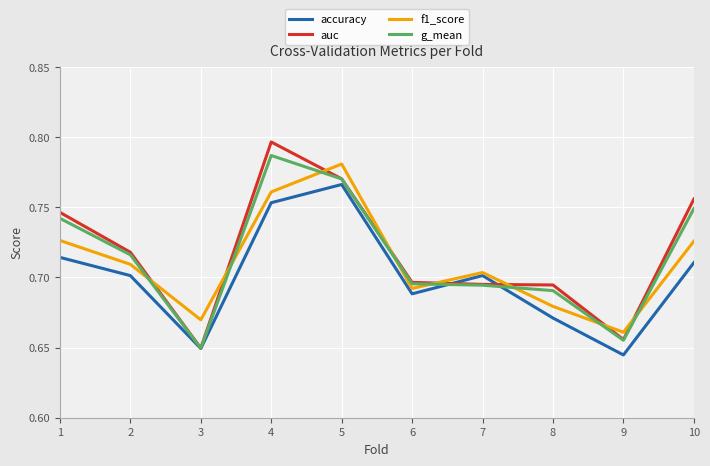

Is the value of auc at 2 greater than the value of g_mean at 1?

No